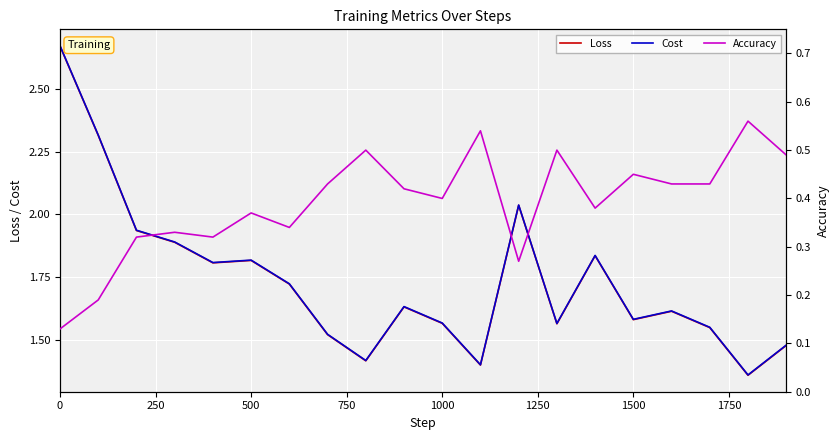

Count the number of data series in this chart.

3